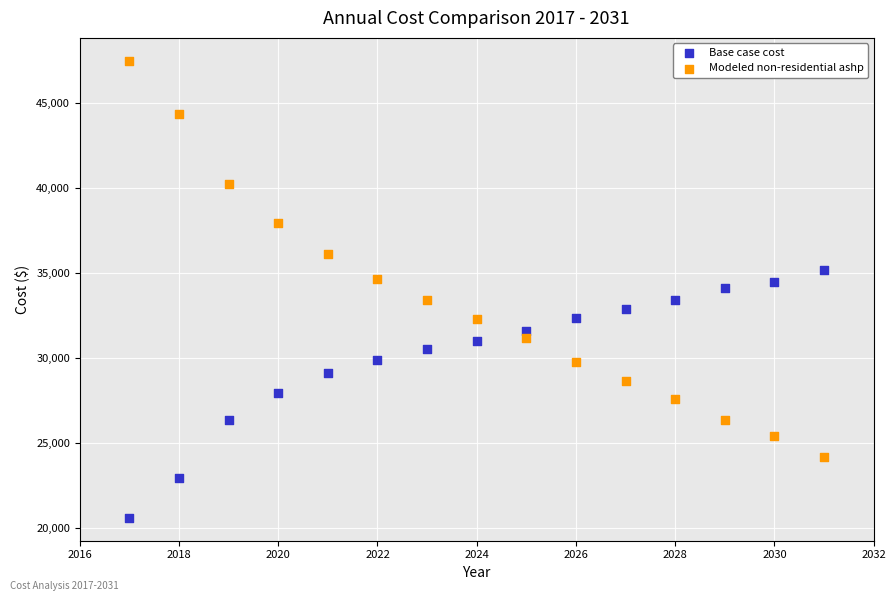

Across all data points, what is the range of X values (max minus min)?

14.0